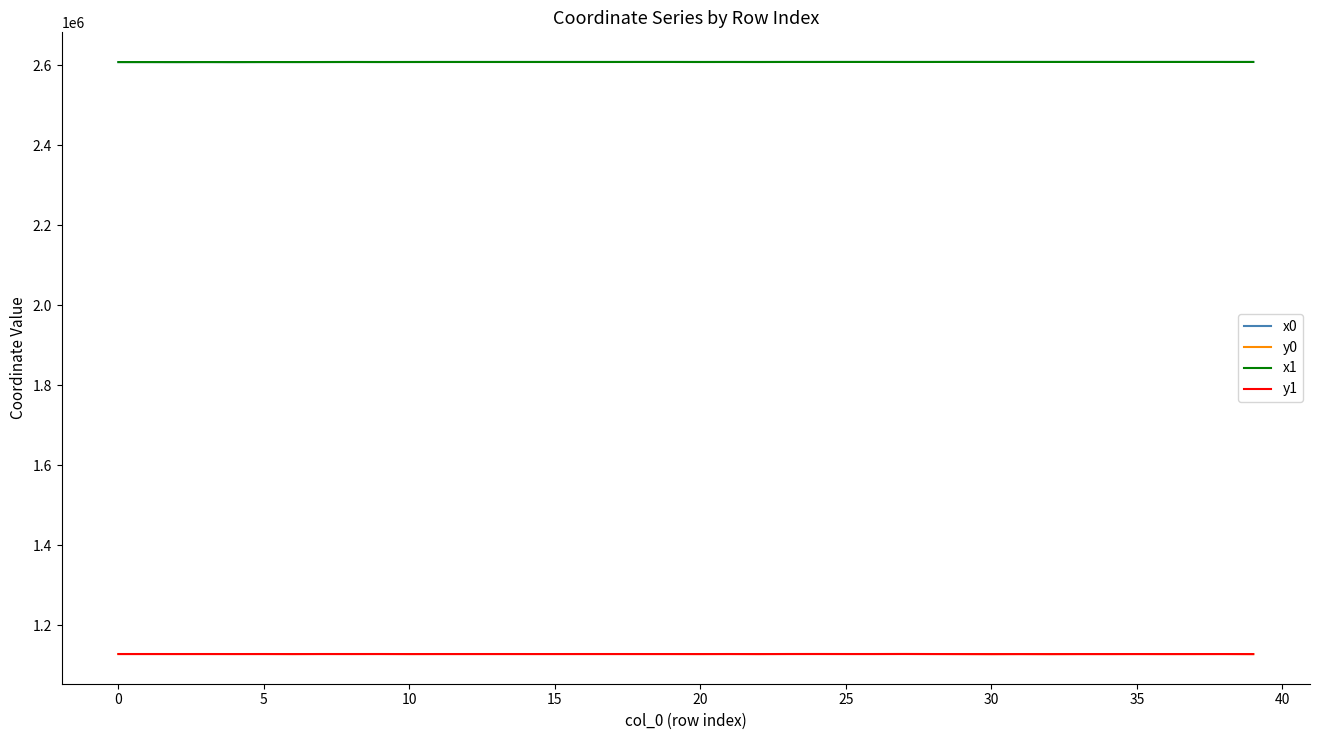

What are all the series names shown in the legend?

x0, y0, x1, y1